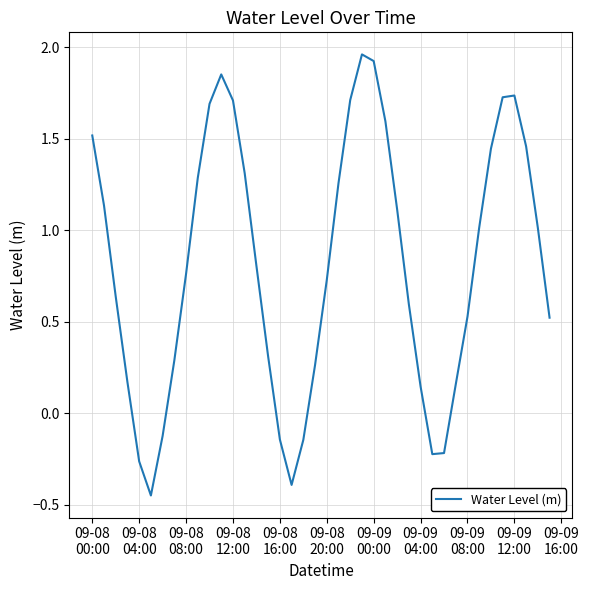

What is the difference between the maximum and minimum values?

2.4